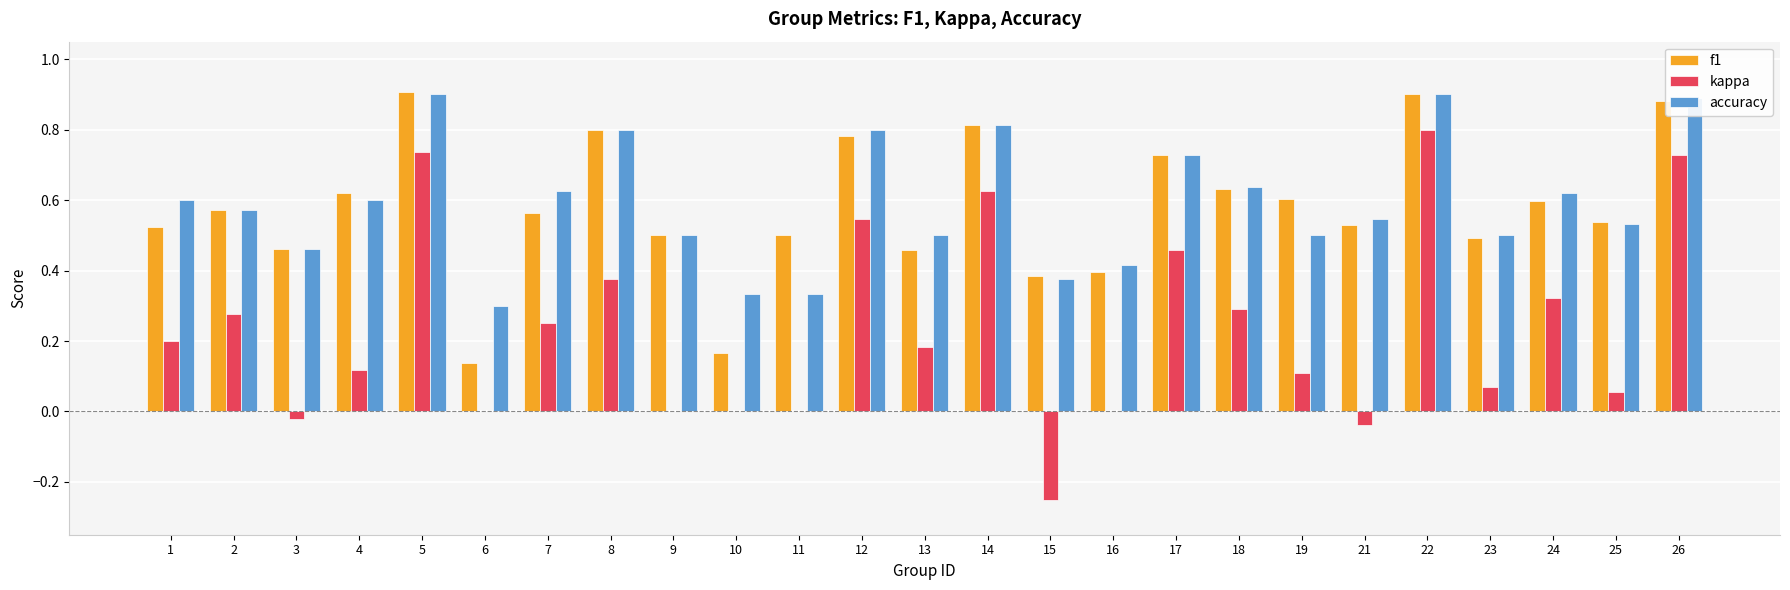

Which series has the widest spread of values?

kappa